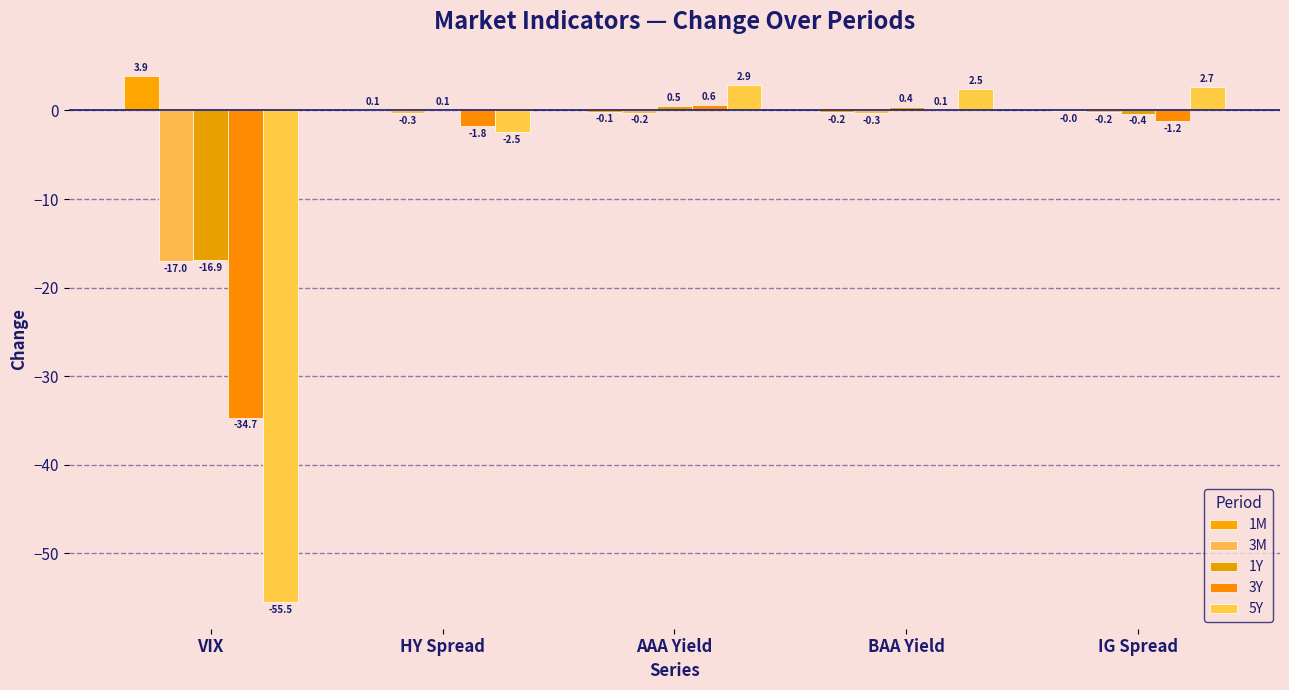

How many groups of bars are there?

5